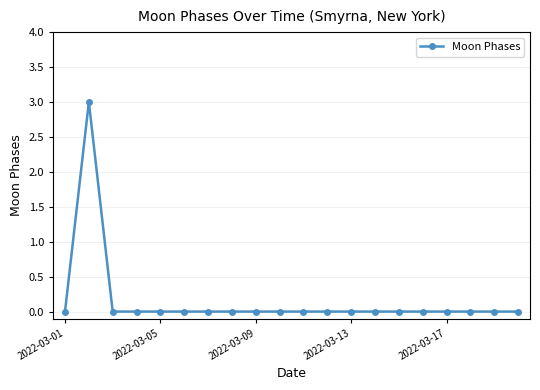

True or false: there are more than 0 points higher than both neighbors.

True